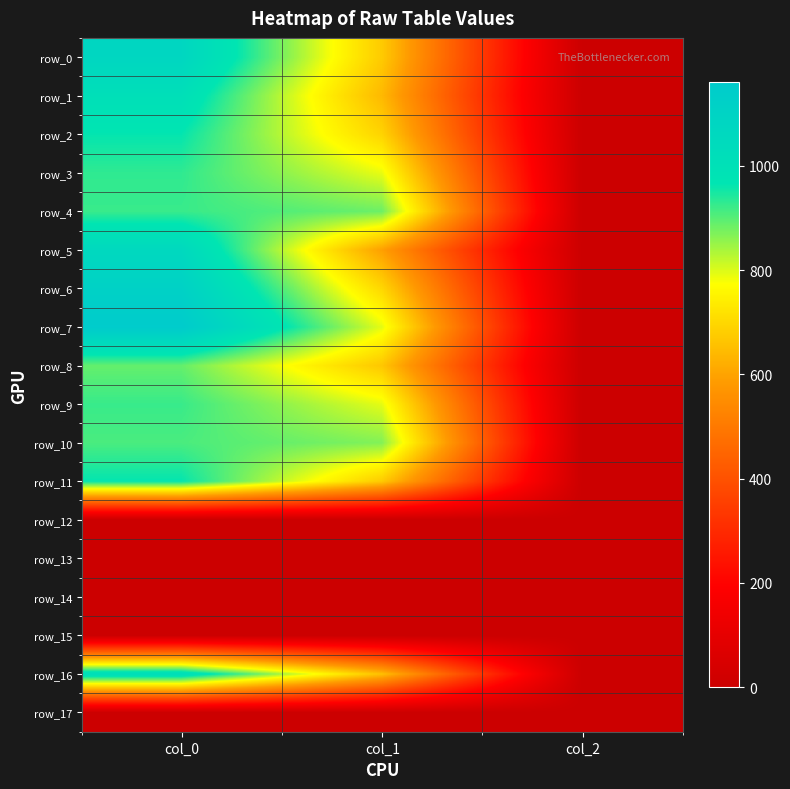

True or false: row_13 has a value of 0.0 at col_1.

True